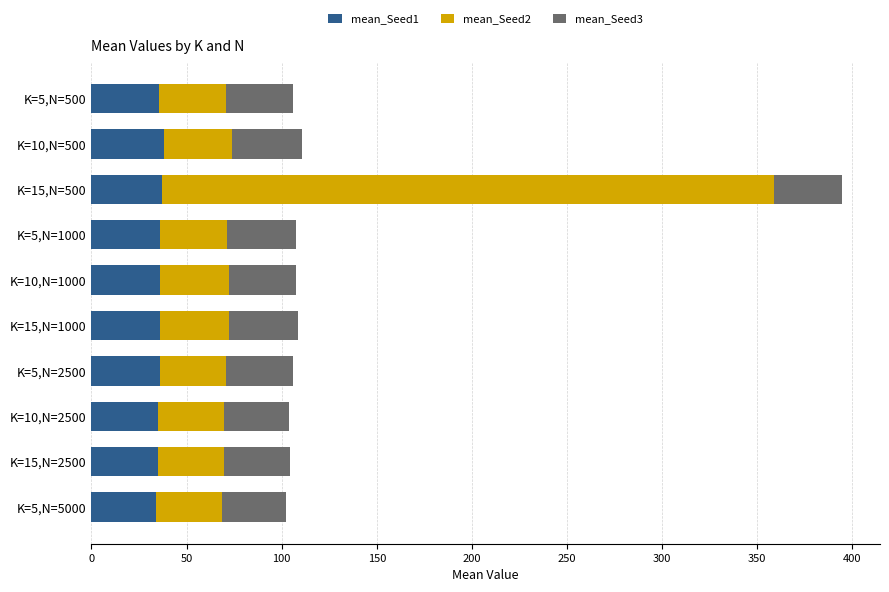

What is the average value of the mean_Seed1 series?

35.8